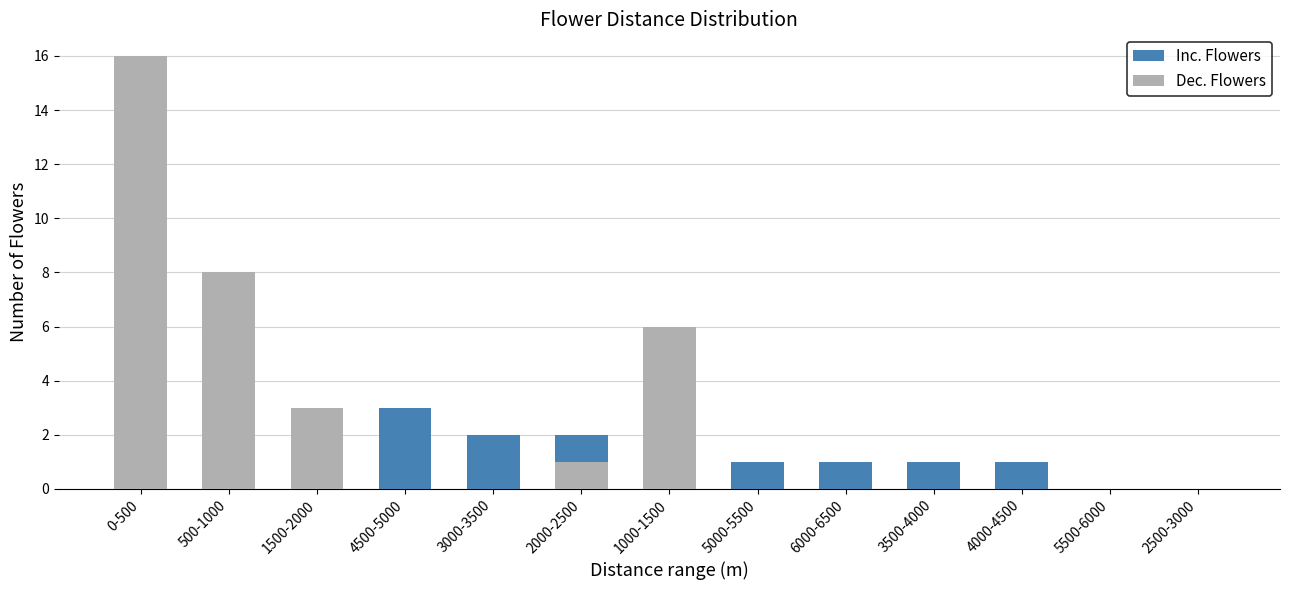

How many values in Dec. Flowers are above zero?

5